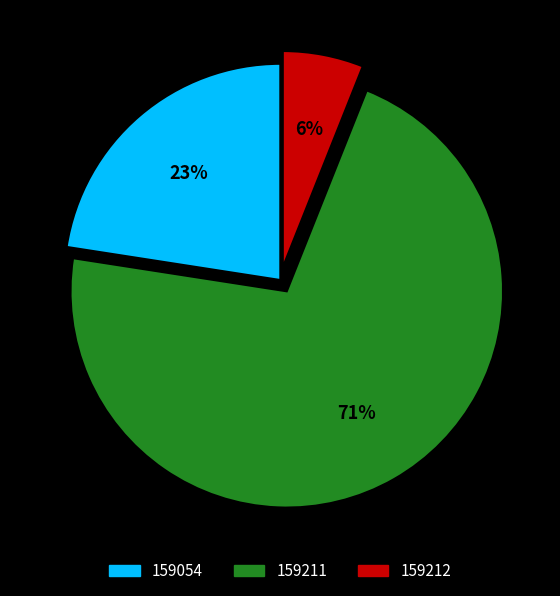

Is 159212 the majority of the pie?

No